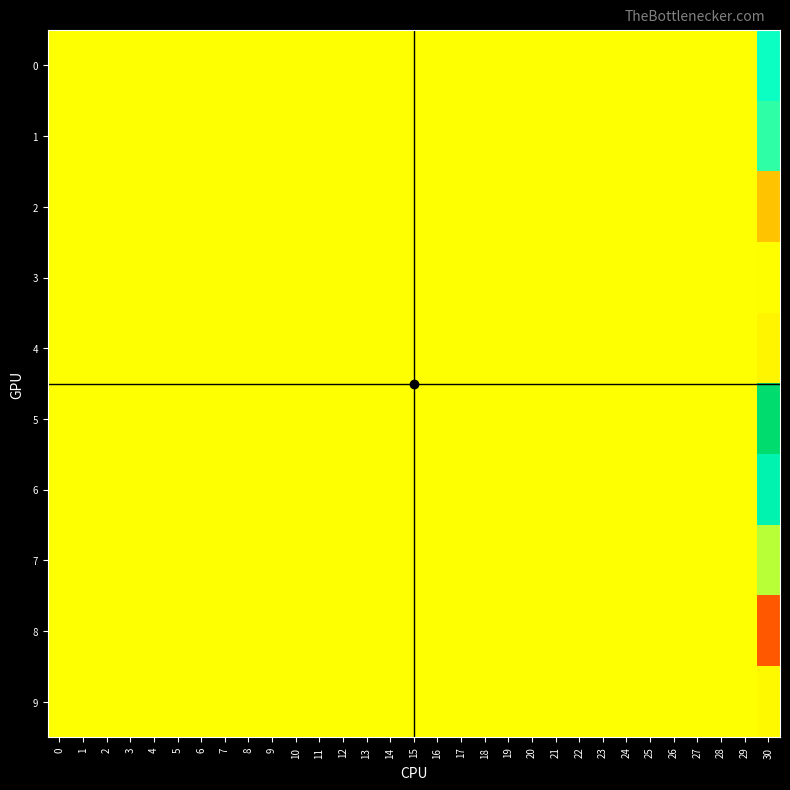

Reading left to right, what are all the values shown in this chart?

0: 0=0.0	1=0.0	2=0.0	3=0.0	4=0.0	5=0.0	6=0.0	7=0.0	8=0.0	9=0.0	10=0.0	11=0.0	12=0.0	13=0.0	14=0.0	15=0.0	16=0.0	17=0.0	18=0.0	19=0.0	20=0.0	21=0.0	22=0.0	23=0.0	24=0.0	25=0.0	26=0.0	27=0.0	28=0.0	29=0.0	30=0.1
1: 0=0.0	1=0.0	2=0.0	3=0.0	4=0.0	5=0.0	6=0.0	7=0.0	8=0.0	9=0.0	10=0.0	11=0.0	12=0.0	13=0.0	14=0.0	15=0.0	16=0.0	17=0.0	18=0.0	19=0.0	20=0.0	21=0.0	22=0.0	23=0.0	24=0.0	25=0.0	26=0.0	27=0.0	28=0.0	29=0.0	30=0.1
2: 0=0.0	1=0.0	2=0.0	3=0.0	4=0.0	5=0.0	6=0.0	7=0.0	8=0.0	9=0.0	10=0.0	11=0.0	12=0.0	13=0.0	14=0.0	15=0.0	16=0.0	17=0.0	18=0.0	19=0.0	20=0.0	21=0.0	22=0.0	23=0.0	24=0.0	25=0.0	26=0.0	27=0.0	28=0.0	29=0.0	30=-0.1
3: 0=0.0	1=0.0	2=0.0	3=0.0	4=0.0	5=0.0	6=0.0	7=0.0	8=0.0	9=0.0	10=0.0	11=0.0	12=0.0	13=0.0	14=0.0	15=0.0	16=0.0	17=0.0	18=0.0	19=0.0	20=0.0	21=0.0	22=0.0	23=0.0	24=0.0	25=0.0	26=0.0	27=0.0	28=0.0	29=0.0	30=-0.0
4: 0=0.0	1=0.0	2=0.0	3=0.0	4=0.0	5=0.0	6=0.0	7=0.0	8=0.0	9=0.0	10=0.0	11=0.0	12=0.0	13=0.0	14=0.0	15=0.0	16=0.0	17=0.0	18=0.0	19=0.0	20=0.0	21=0.0	22=0.0	23=0.0	24=0.0	25=0.0	26=0.0	27=0.0	28=0.0	29=0.0	30=-0.0
5: 0=0.0	1=0.0	2=0.0	3=0.0	4=0.0	5=0.0	6=0.0	7=0.0	8=0.0	9=0.0	10=0.0	11=0.0	12=0.0	13=0.0	14=0.0	15=0.0	16=0.0	17=0.0	18=0.0	19=0.0	20=0.0	21=0.0	22=0.0	23=0.0	24=0.0	25=0.0	26=0.0	27=0.0	28=0.0	29=0.0	30=0.2
6: 0=0.0	1=0.0	2=0.0	3=0.0	4=0.0	5=0.0	6=0.0	7=0.0	8=0.0	9=0.0	10=0.0	11=0.0	12=0.0	13=0.0	14=0.0	15=0.0	16=0.0	17=0.0	18=0.0	19=0.0	20=0.0	21=0.0	22=0.0	23=0.0	24=0.0	25=0.0	26=0.0	27=0.0	28=0.0	29=0.0	30=0.1
7: 0=0.0	1=0.0	2=0.0	3=0.0	4=0.0	5=0.0	6=0.0	7=0.0	8=0.0	9=0.0	10=0.0	11=0.0	12=0.0	13=0.0	14=0.0	15=0.0	16=0.0	17=0.0	18=0.0	19=0.0	20=0.0	21=0.0	22=0.0	23=0.0	24=0.0	25=0.0	26=0.0	27=0.0	28=0.0	29=0.0	30=0.0
8: 0=0.0	1=0.0	2=0.0	3=0.0	4=0.0	5=0.0	6=0.0	7=0.0	8=0.0	9=0.0	10=0.0	11=0.0	12=0.0	13=0.0	14=0.0	15=0.0	16=0.0	17=0.0	18=0.0	19=0.0	20=0.0	21=0.0	22=0.0	23=0.0	24=0.0	25=0.0	26=0.0	27=0.0	28=0.0	29=0.0	30=-0.1
9: 0=0.0	1=0.0	2=0.0	3=0.0	4=0.0	5=0.0	6=0.0	7=0.0	8=0.0	9=0.0	10=0.0	11=0.0	12=0.0	13=0.0	14=0.0	15=0.0	16=0.0	17=0.0	18=0.0	19=0.0	20=0.0	21=0.0	22=0.0	23=0.0	24=0.0	25=0.0	26=0.0	27=0.0	28=0.0	29=0.0	30=-0.0